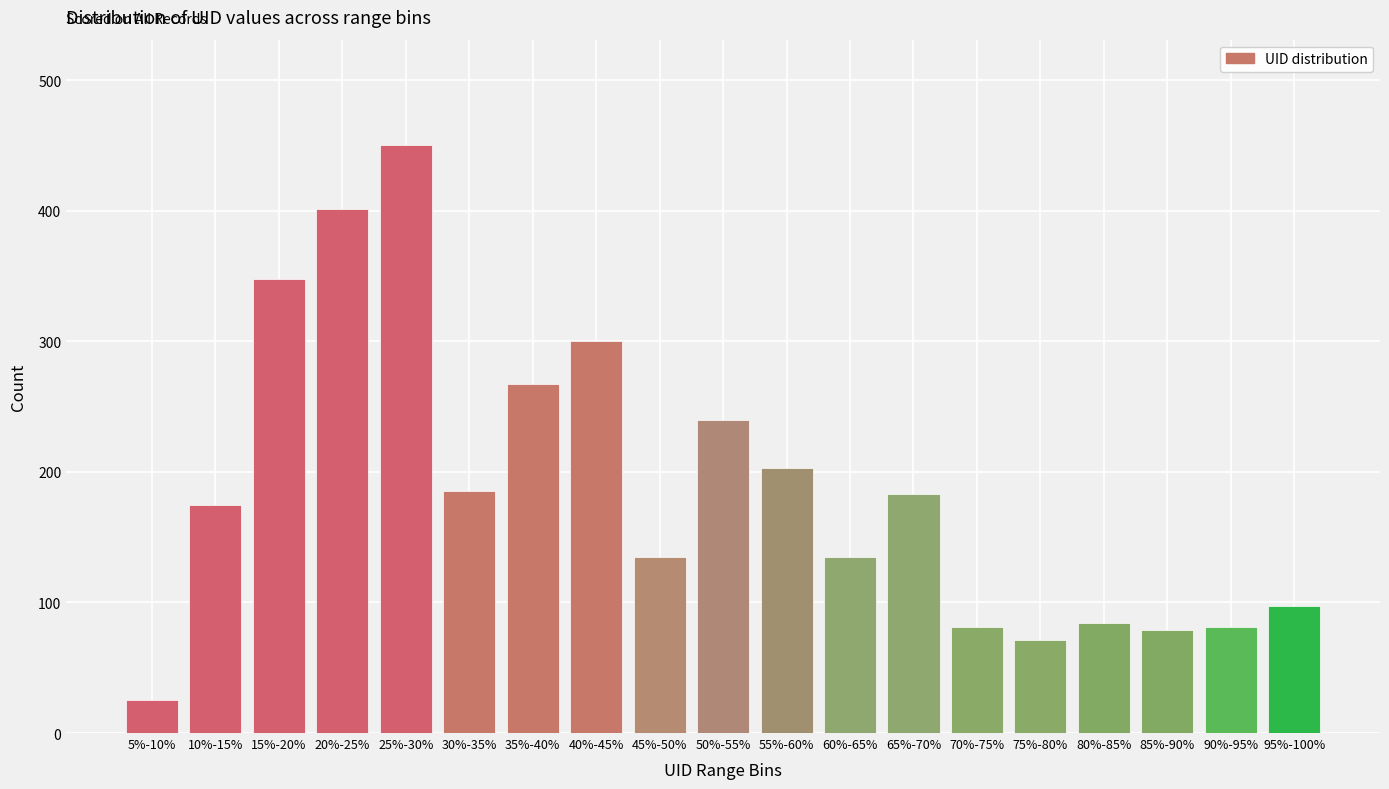

Is it true that the value at 55%-60% is 203?

True